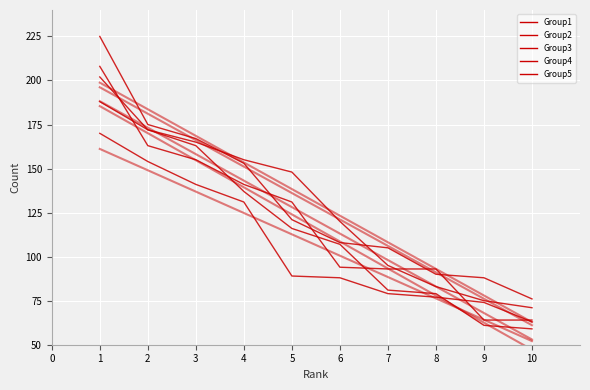

What is the minimum value for Group5?

71